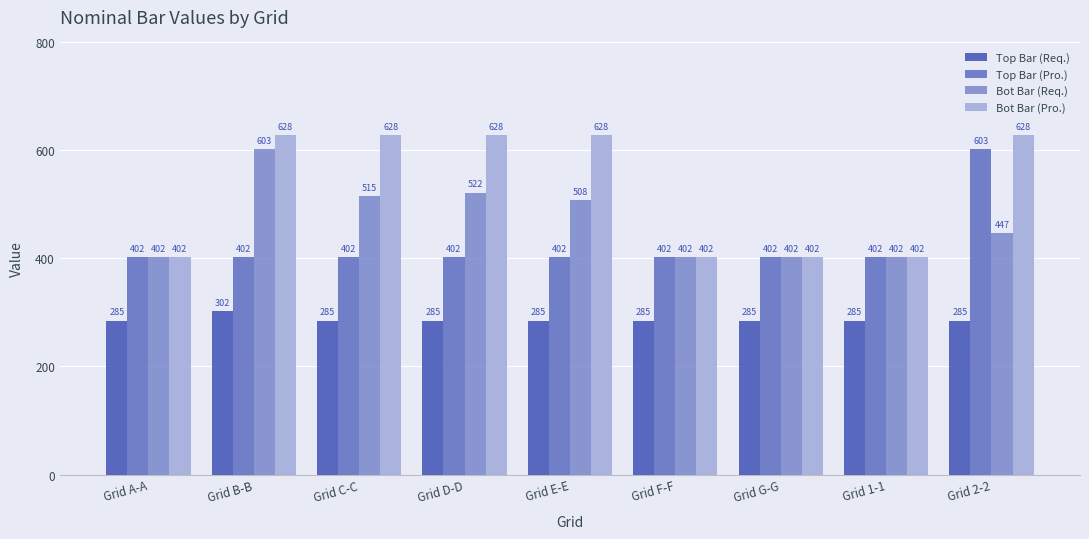

What is the label of the 1st bar from the right?

Grid 2-2